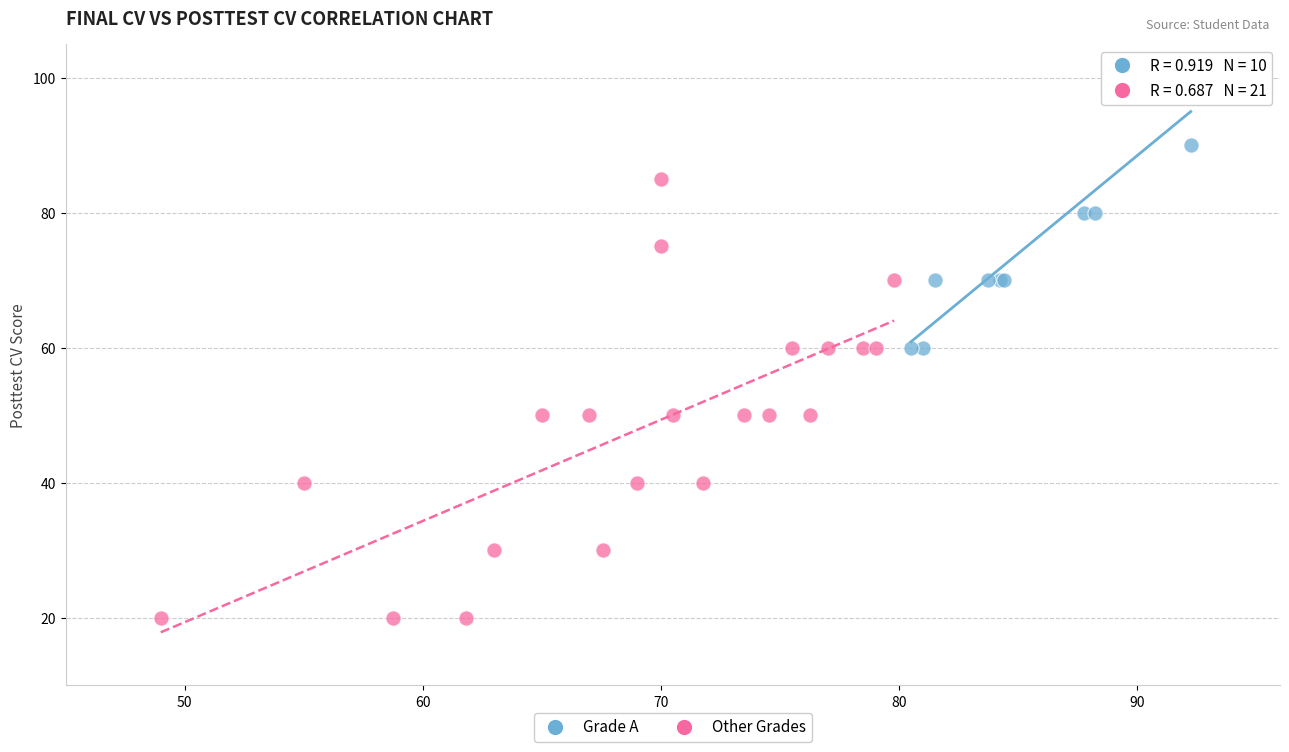

Which series contains the highest Y value?

Grade A